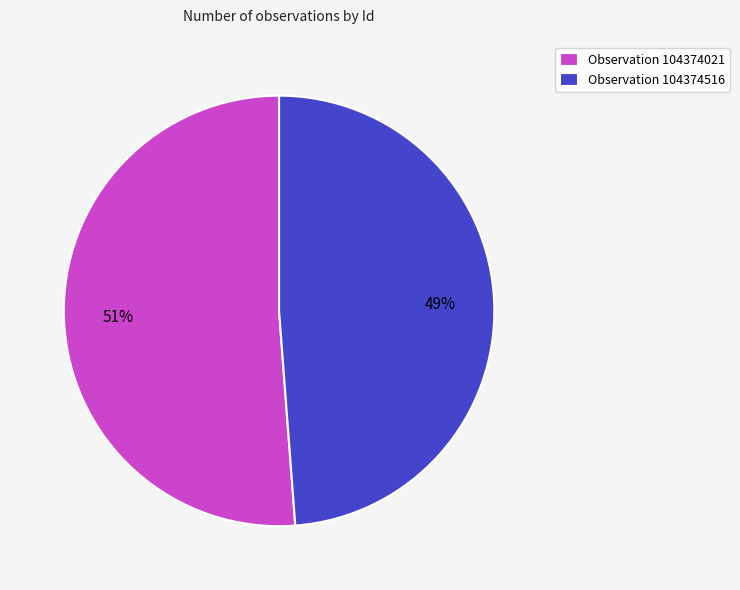

Is it true that Observation 104374516 is 49% of the pie?

True